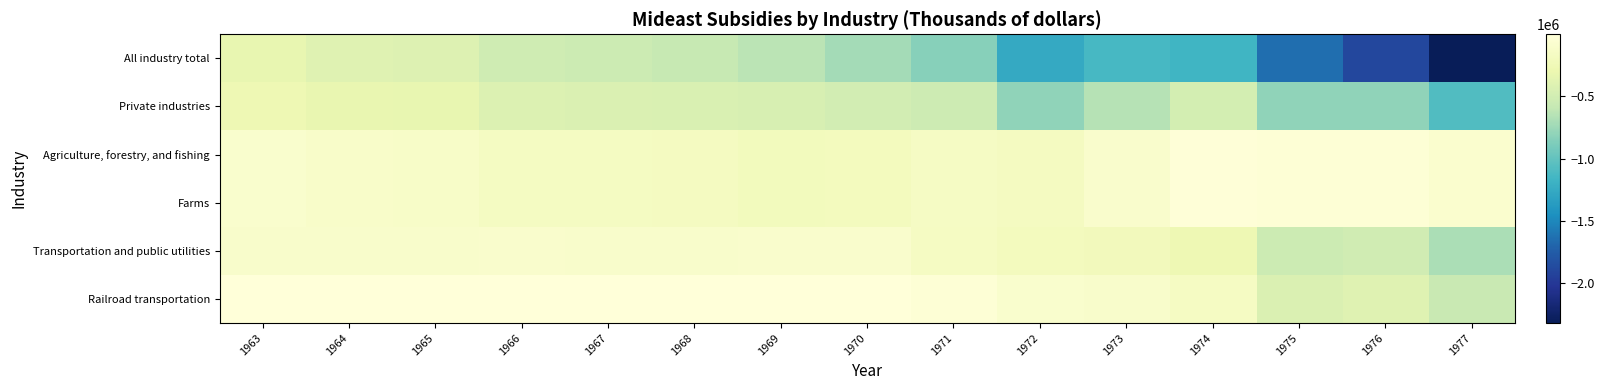

Which series has the largest range (max minus min)?

All industry total